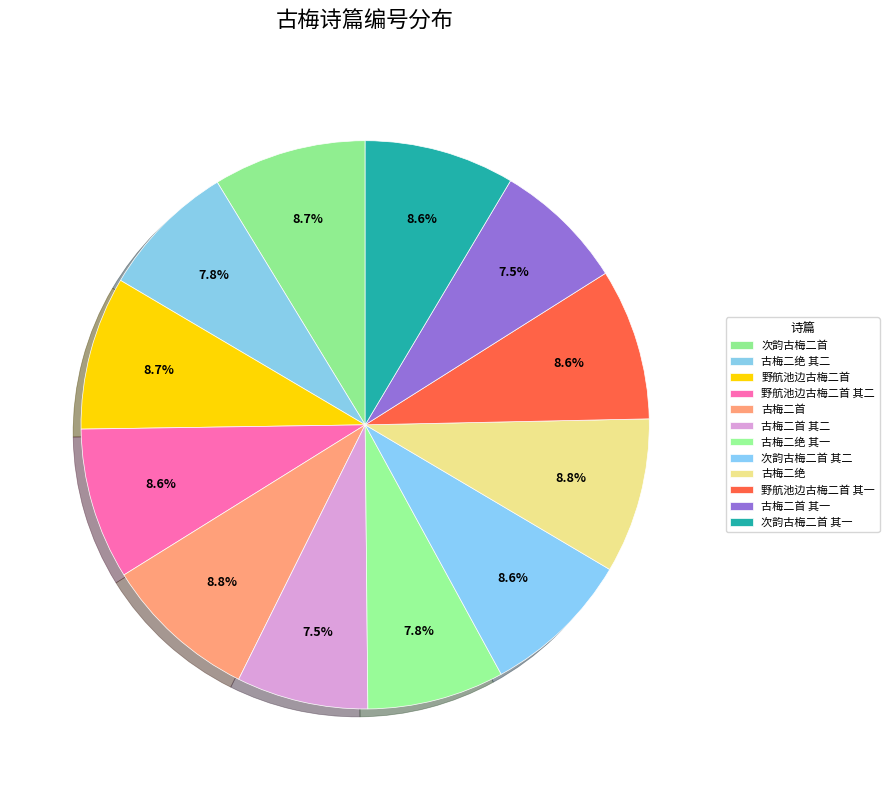

Rank the categories by value from lowest to highest.

古梅二首 其一, 古梅二首 其二, 古梅二绝 其一, 古梅二绝 其二, 次韵古梅二首 其一, 次韵古梅二首 其二, 野航池边古梅二首 其一, 野航池边古梅二首 其二, 次韵古梅二首, 野航池边古梅二首, 古梅二首, 古梅二绝